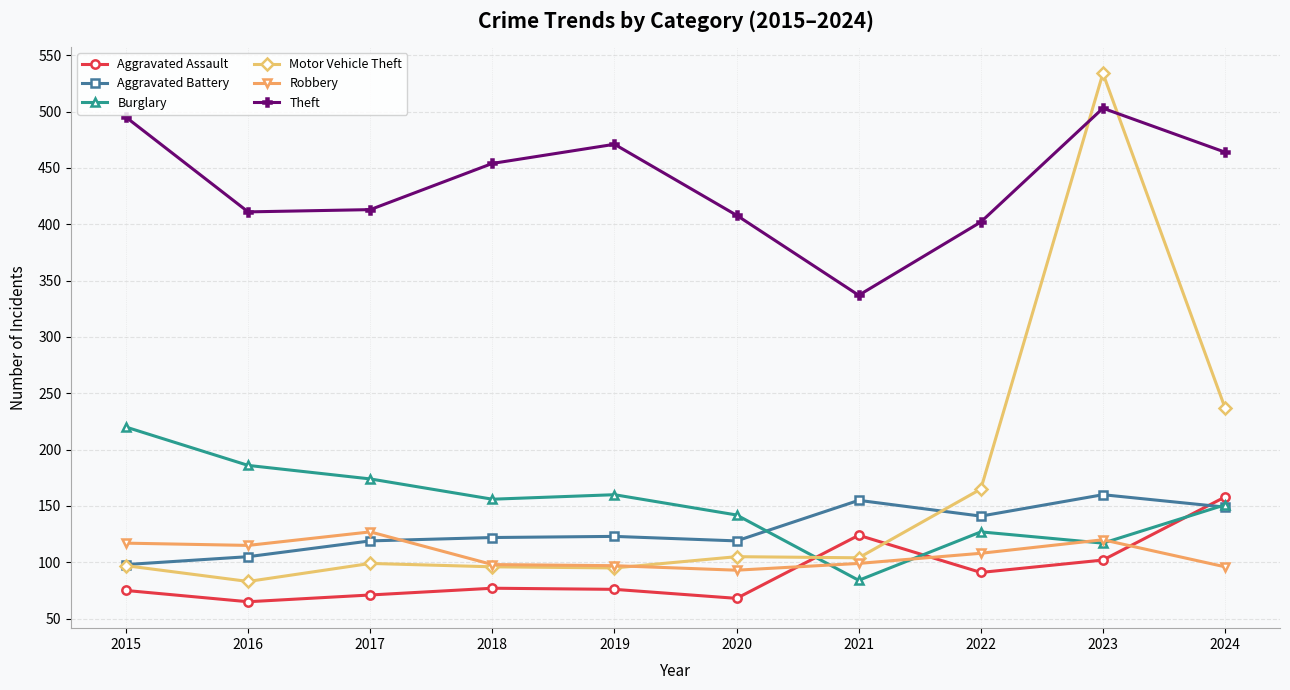

Which series changed the most between 2019 and 2020?

Theft